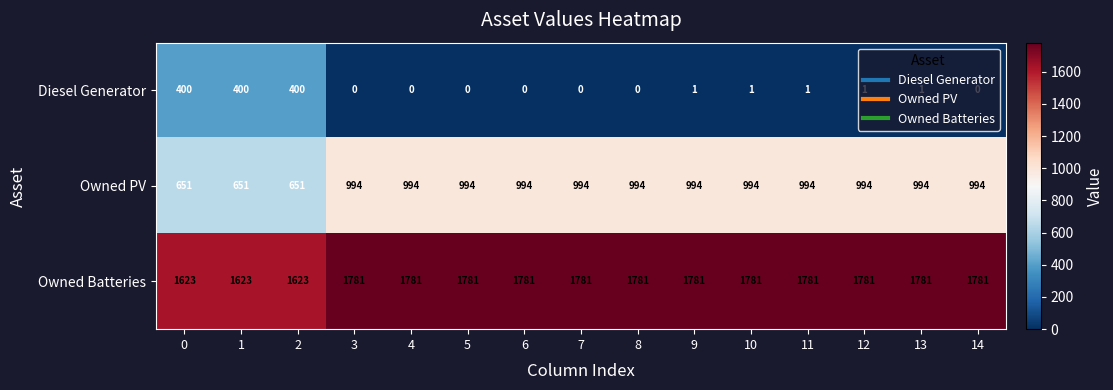

What is the sum of the Owned PV values at 9 and 4?

1988